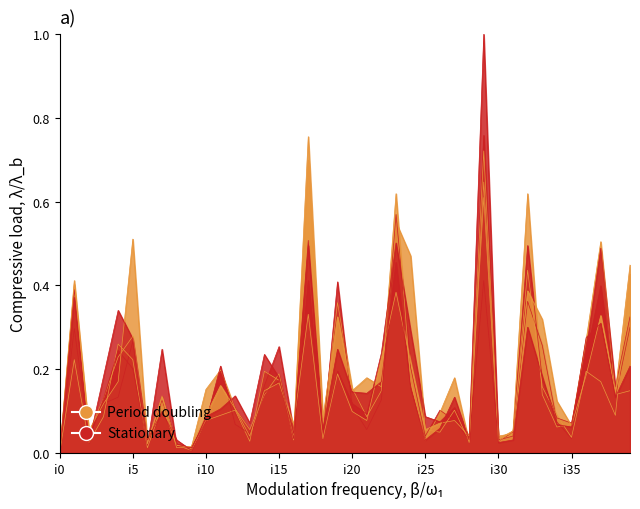

True or false: pi5 has more than 1 points higher than both neighbors.

True